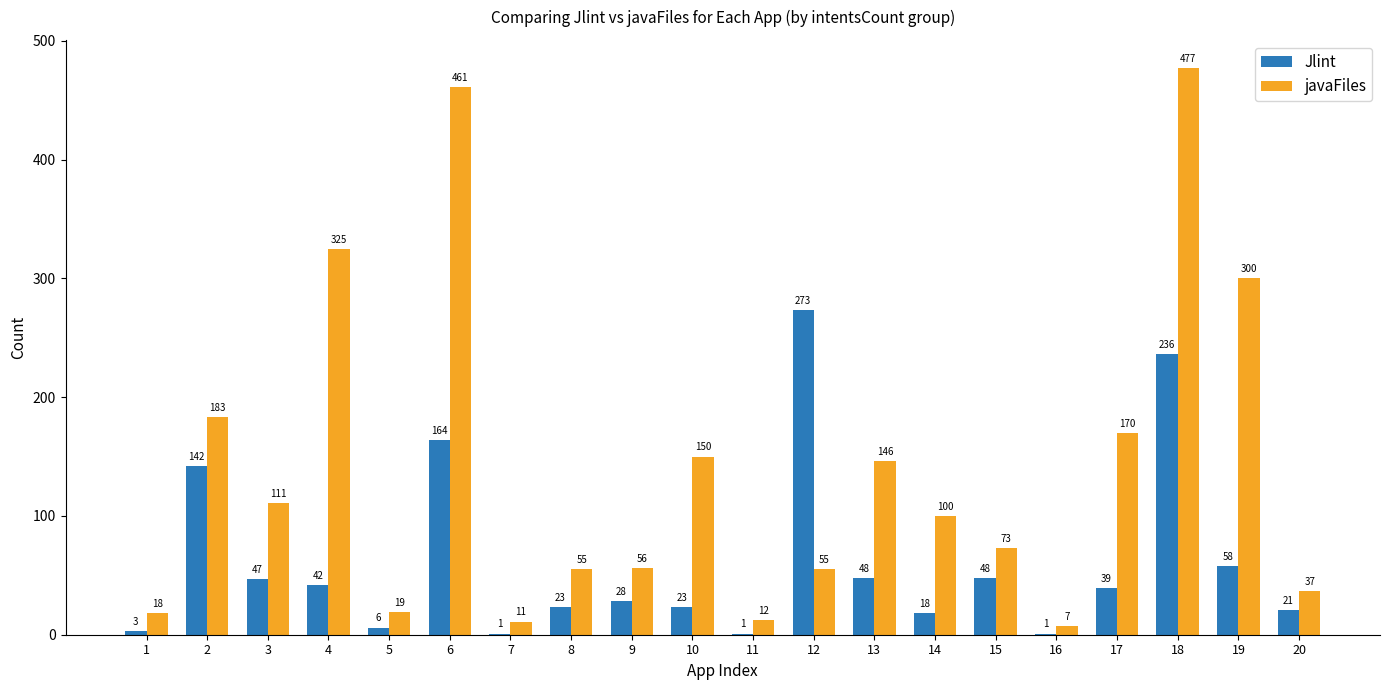

Are the bars grouped side by side (vs. stacked)?

Yes